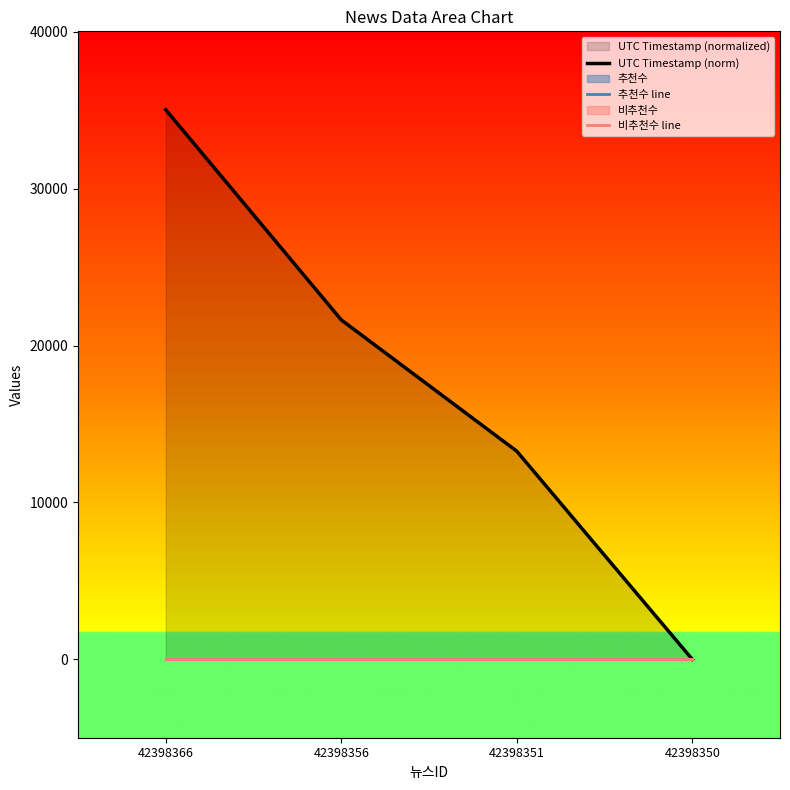

The 추천수 line series shows 0 at 42398366. True or false?

True